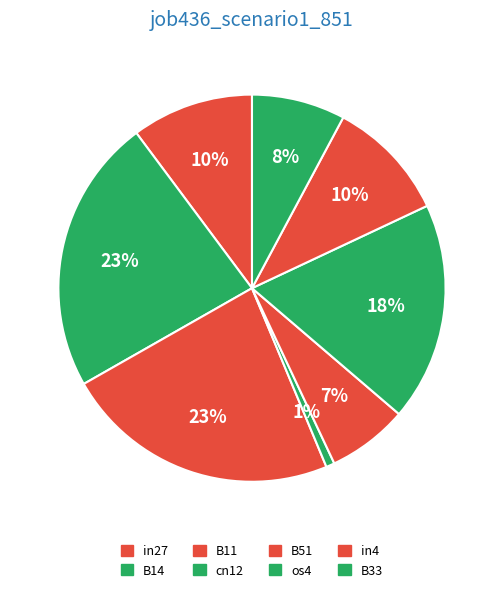

Does any single category account for the majority?

No